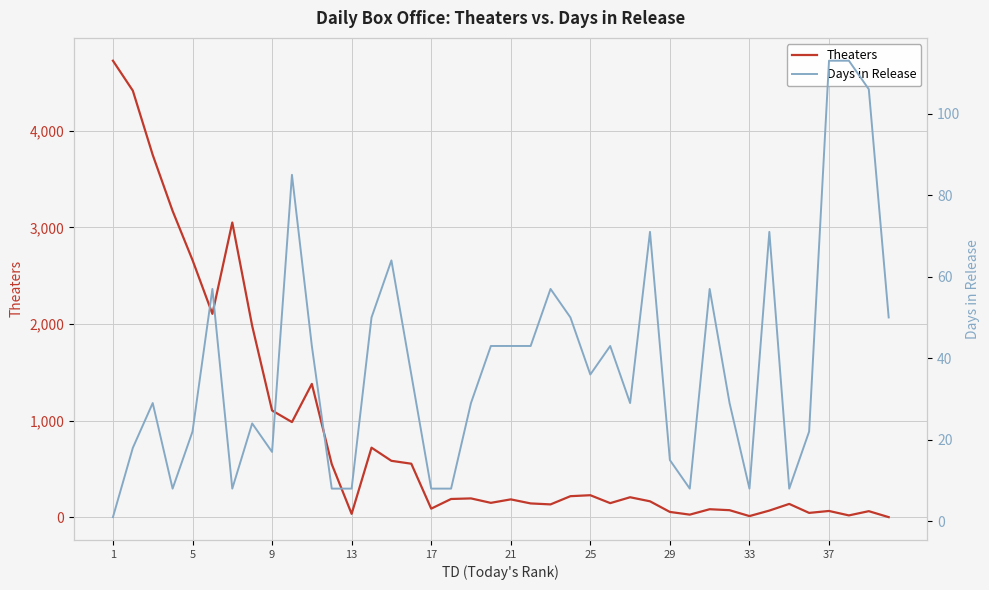

List the series in order of their peak value, highest first.

Theaters, Days in Release